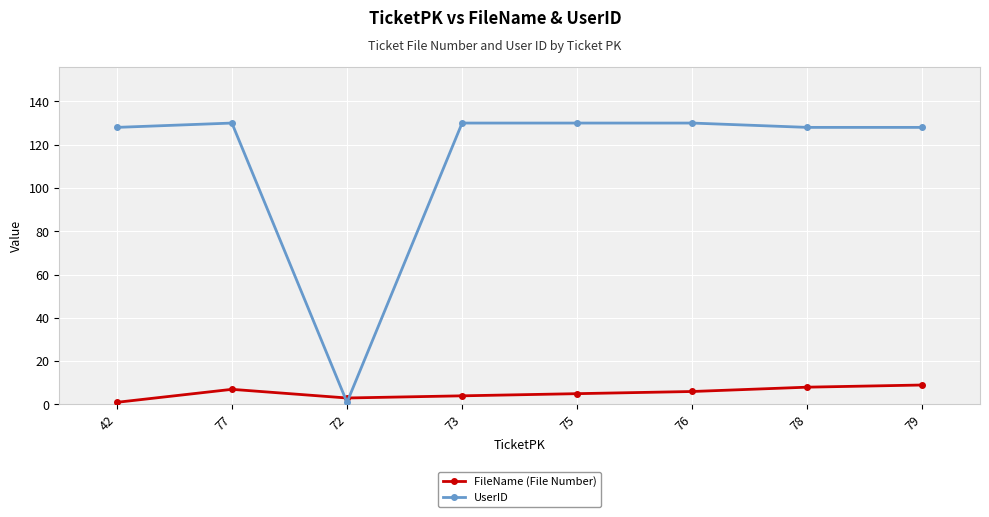

The value of UserID at 73 is 130. True or false?

True